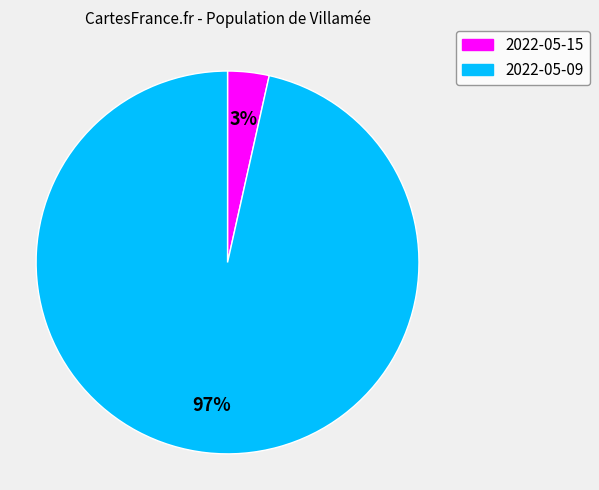

Which has a higher value, 2022-05-15 or 2022-05-09?

2022-05-09